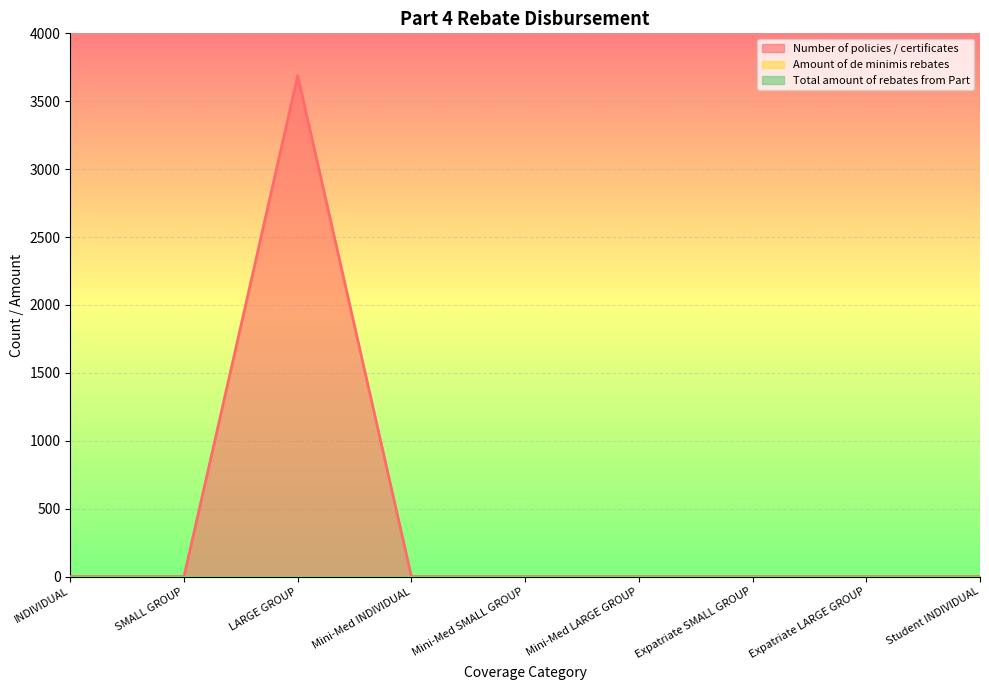

Does the chart display data point markers on the line(s)?

No